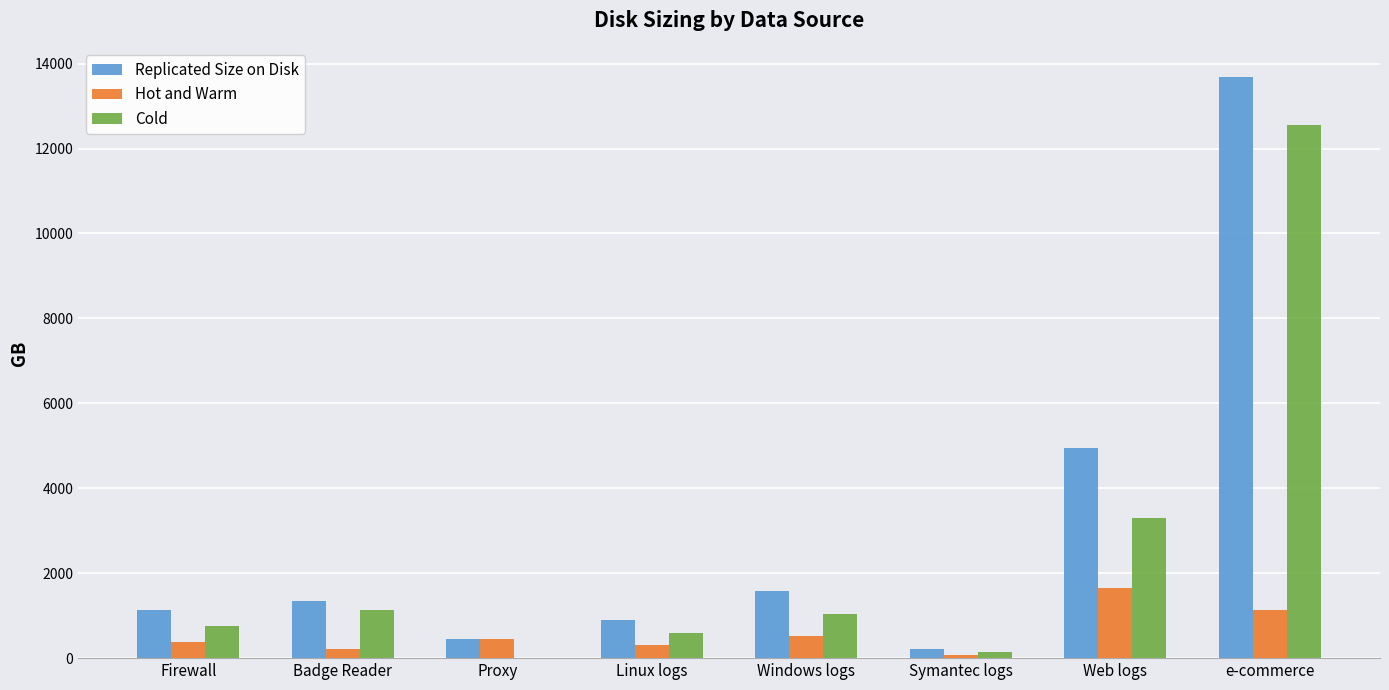

How many data points does each series have?

8